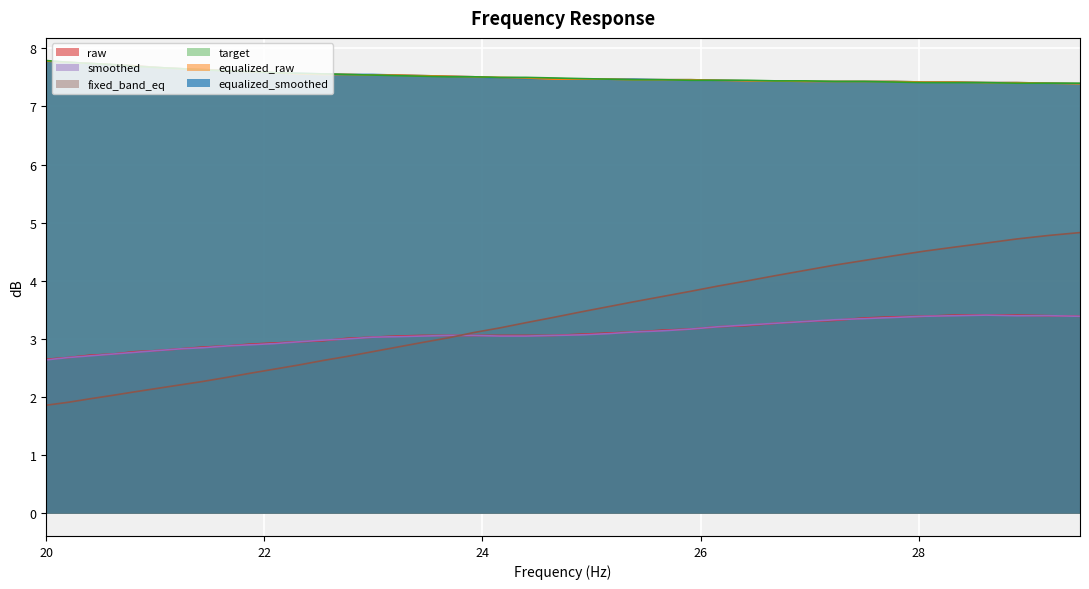

How many data points in fixed_band_eq are less than 3?

17